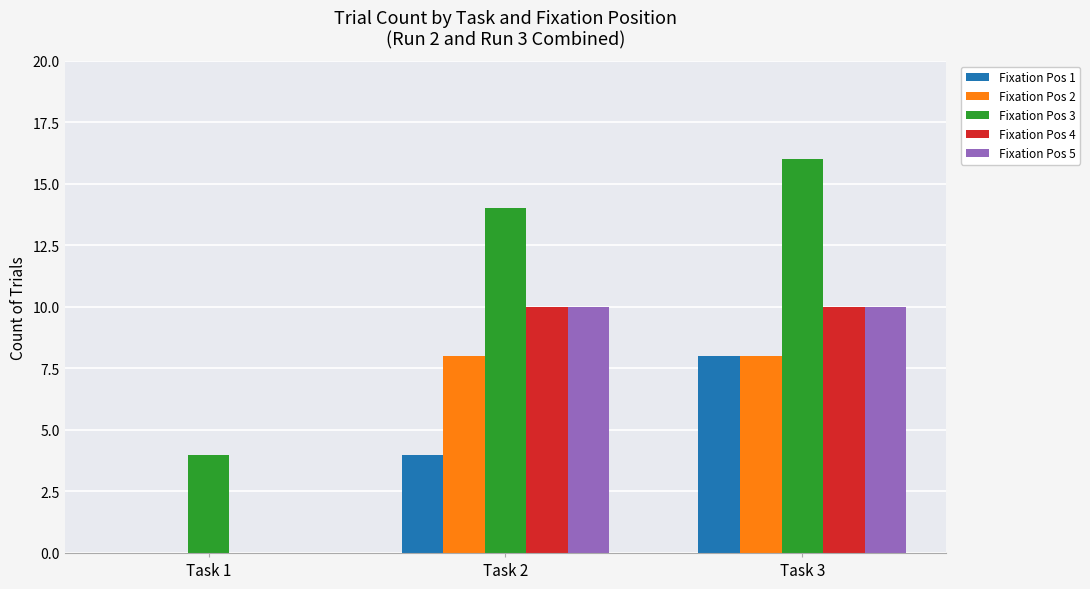

Reading left to right, list all the values displayed in this chart.

Fixation Pos 1: Task 1=0	Task 2=4	Task 3=8
Fixation Pos 2: Task 1=0	Task 2=8	Task 3=8
Fixation Pos 3: Task 1=4	Task 2=14	Task 3=16
Fixation Pos 4: Task 1=0	Task 2=10	Task 3=10
Fixation Pos 5: Task 1=0	Task 2=10	Task 3=10